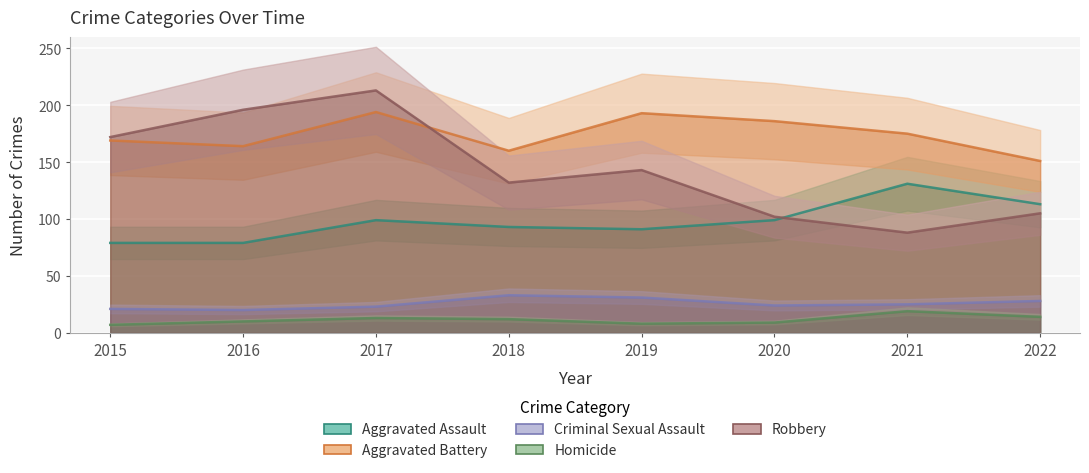

How many lines are shown in the chart?

5